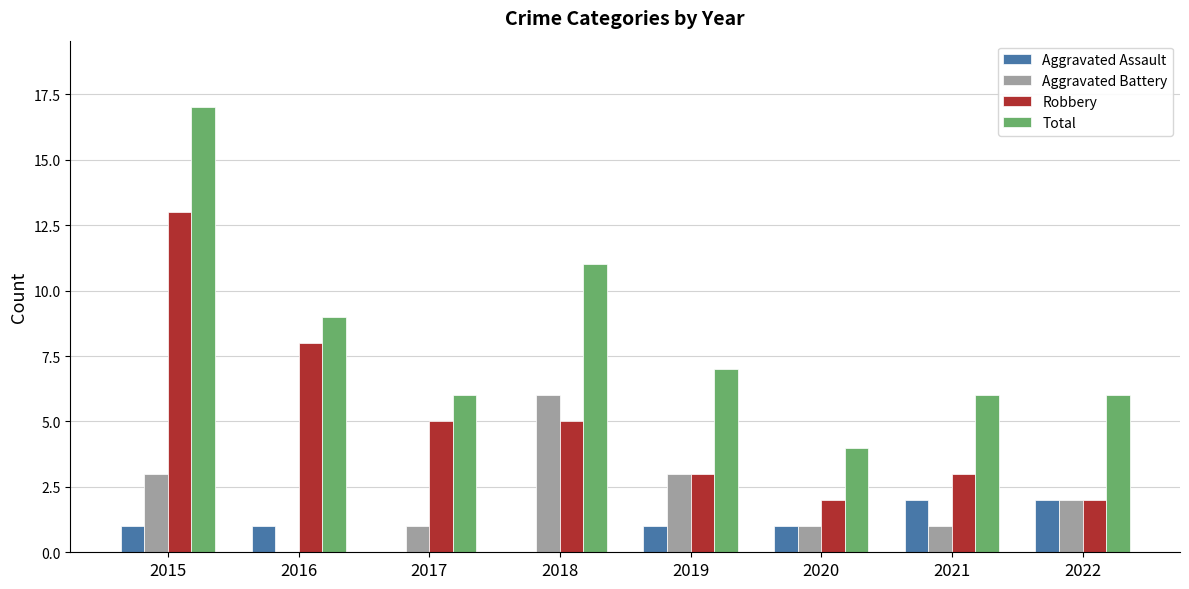

How many series are shown in this chart?

4